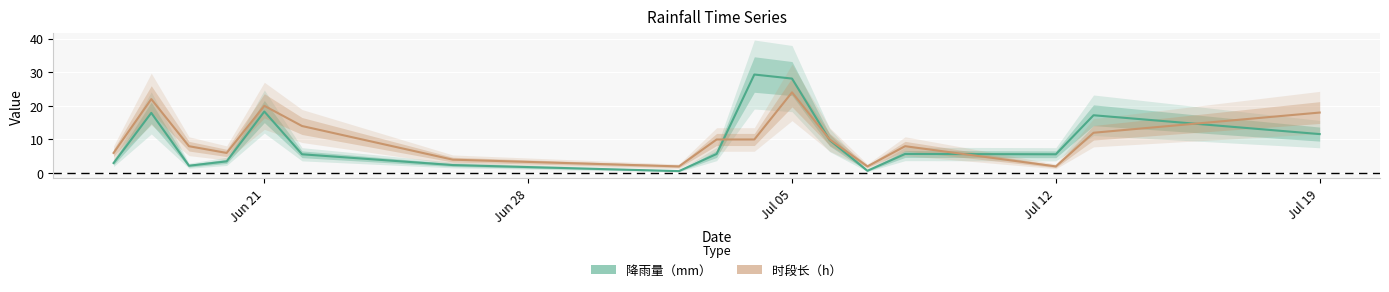

What is the maximum value for 时段长（h）?

24.0